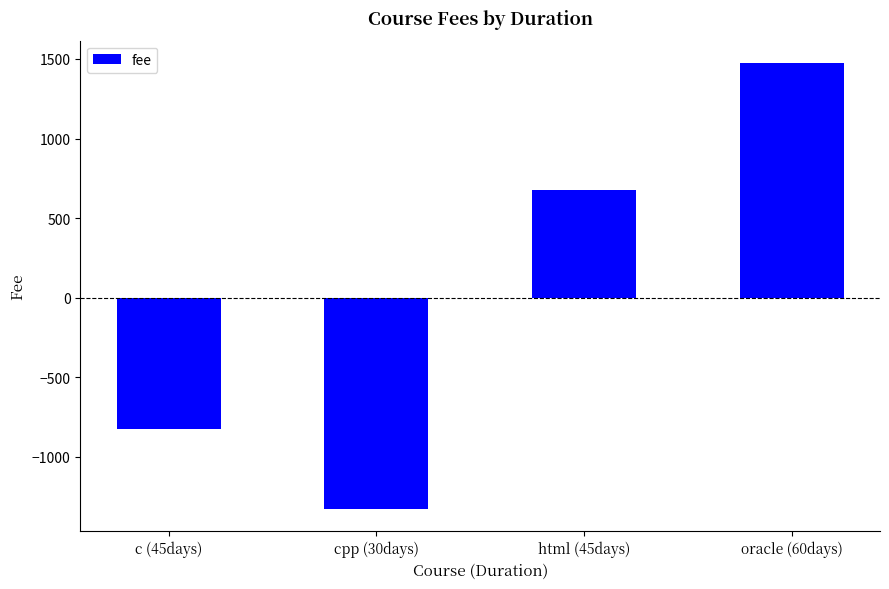

What is the difference between the second highest and minimum values?

2000